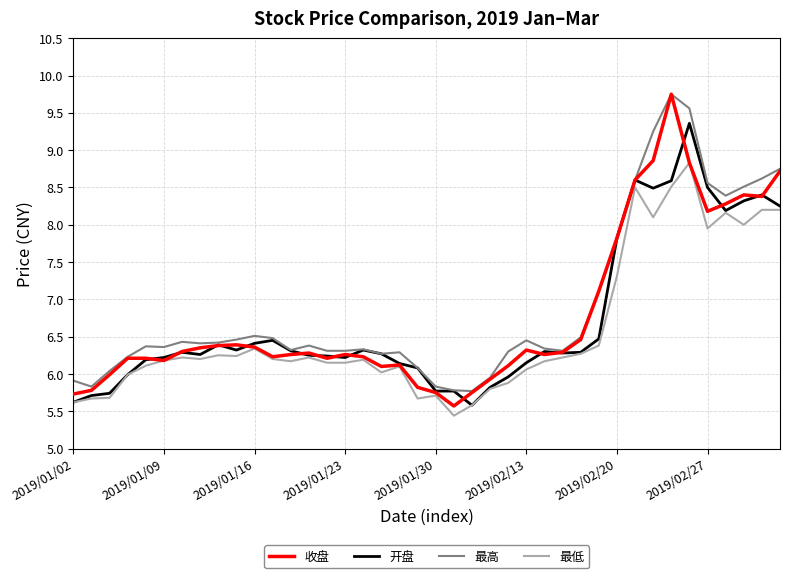

Which series has the largest range (max minus min)?

收盘